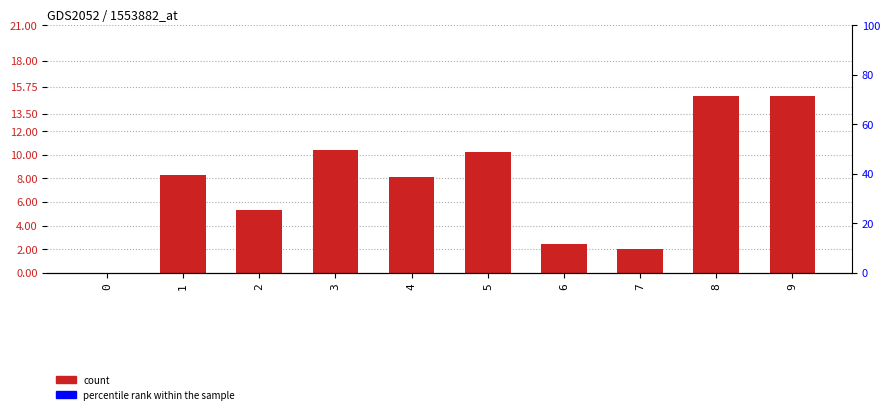

List the labels in order of value, largest first.

8, 9, 3, 5, 1, 4, 2, 6, 7, 0